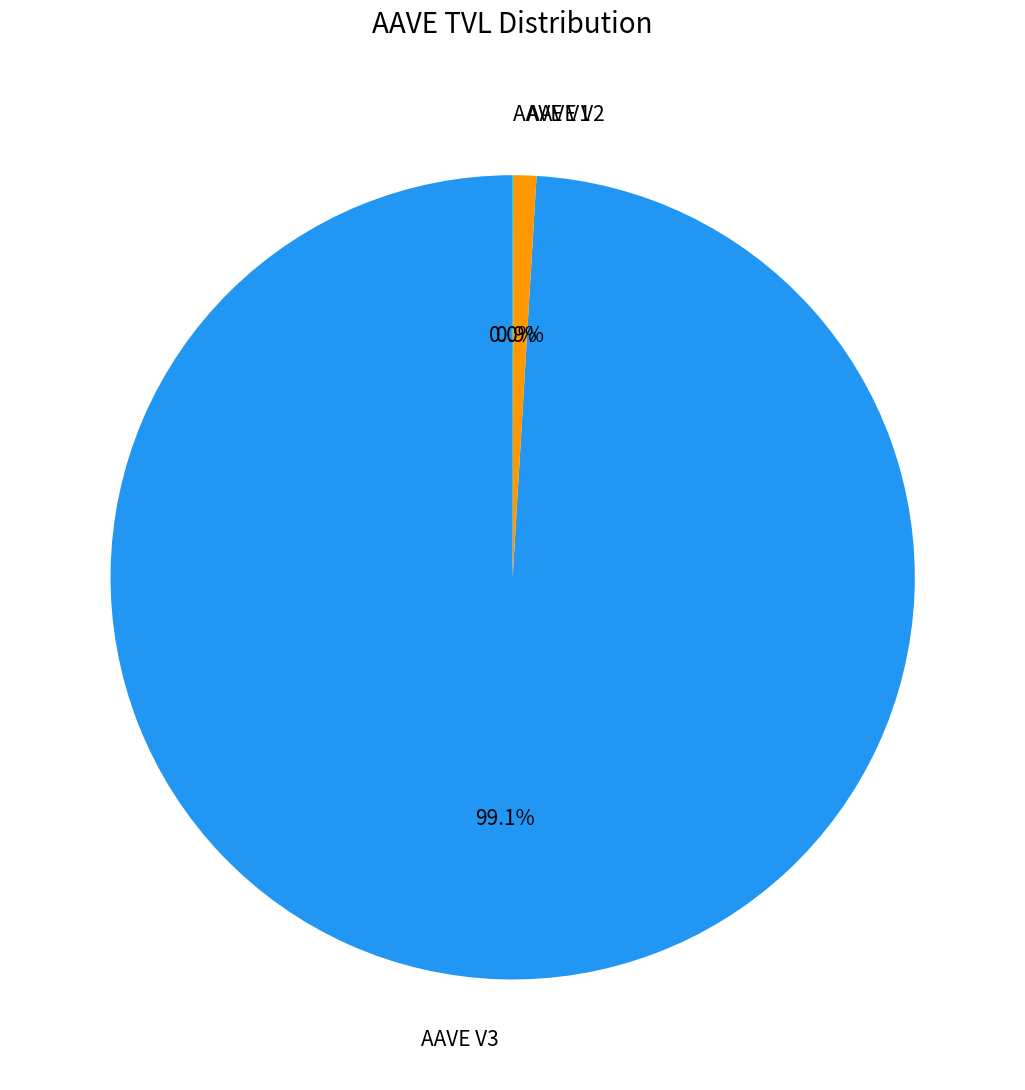

Which slice represents more than half of the pie?

AAVE V3